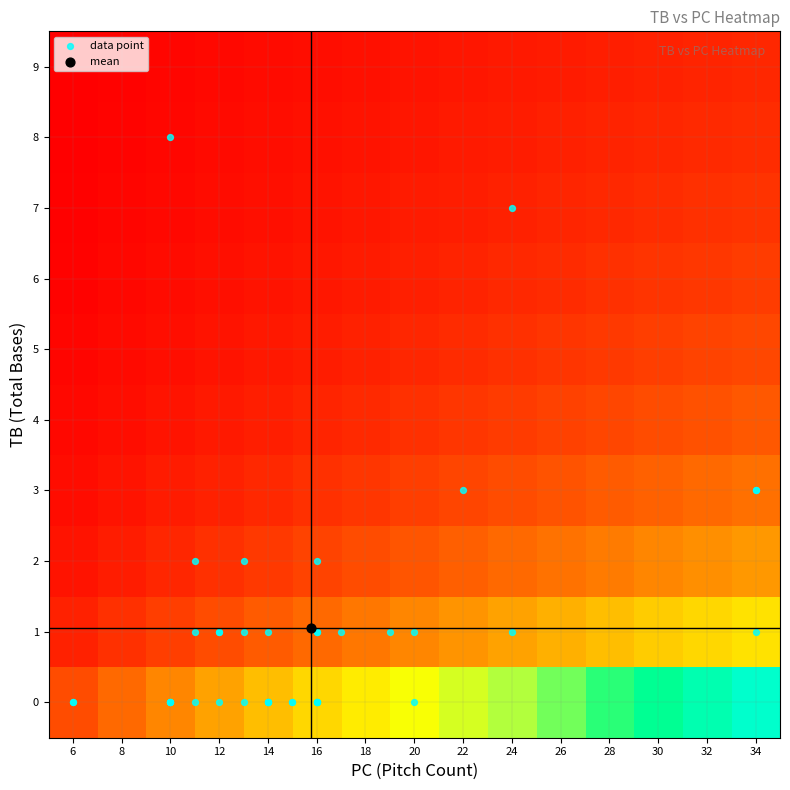

Count the number of data series in this chart.

10